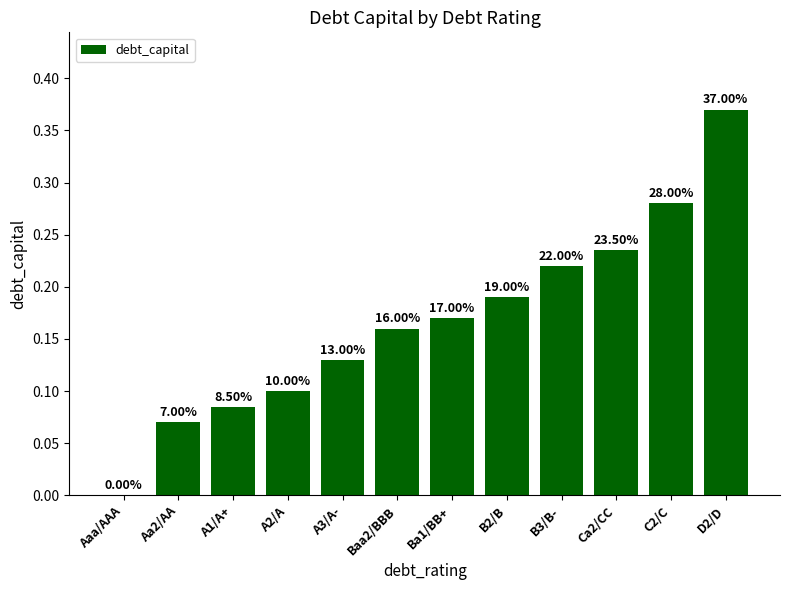

What is the difference between the second highest and minimum values?

0.3